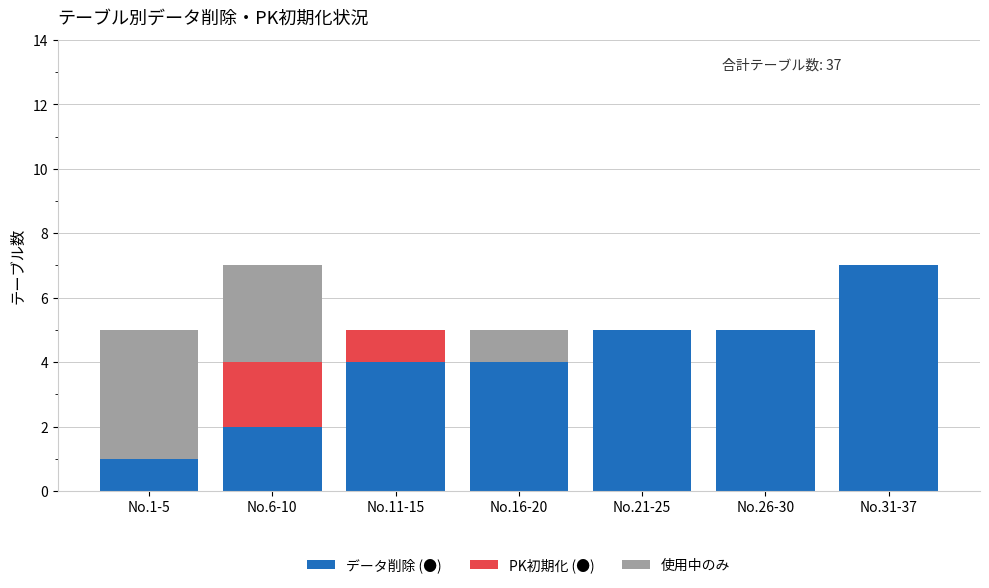

What is the total value across all series at No.6-10?

7